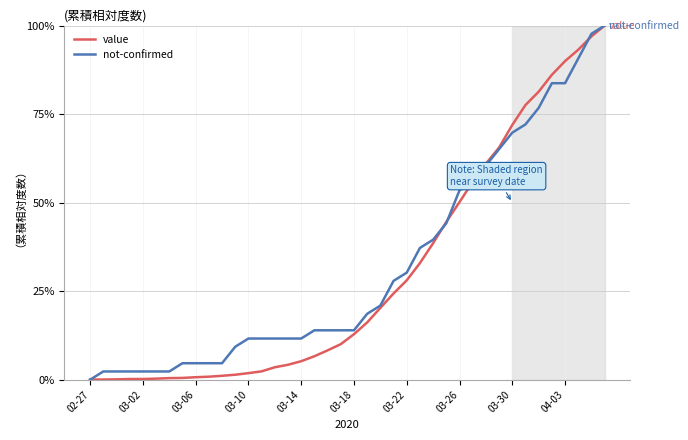

What is the greatest value displayed?

100.0